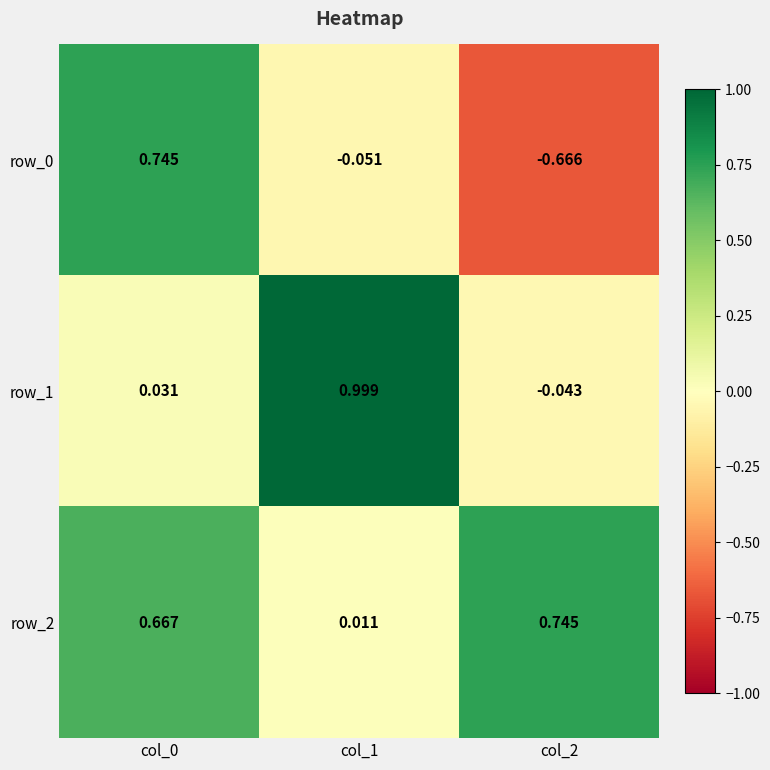

The row_0 series shows -1.1 at col_2. True or false?

False